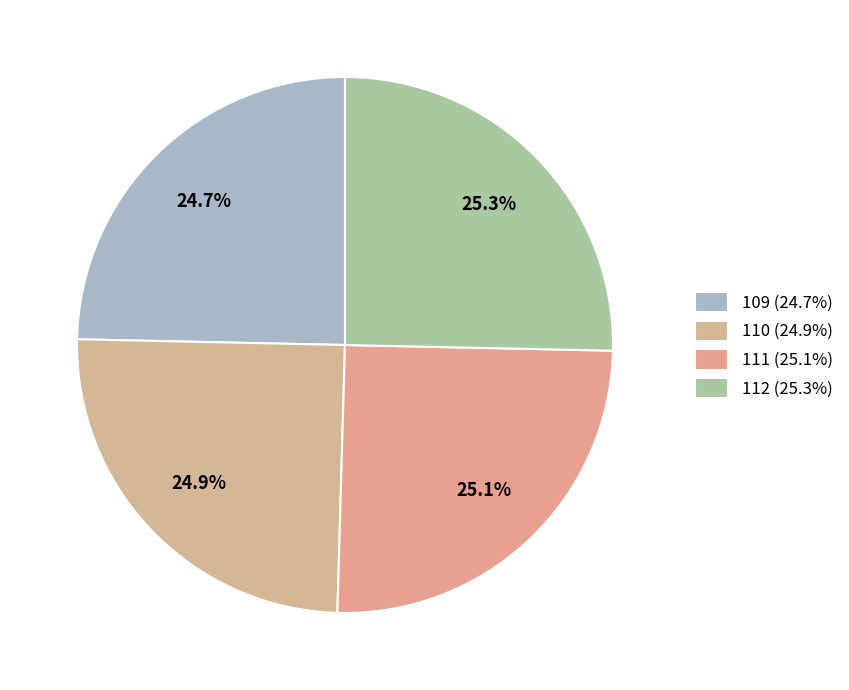

Combined, do 111 and 109 account for over 50%?

No